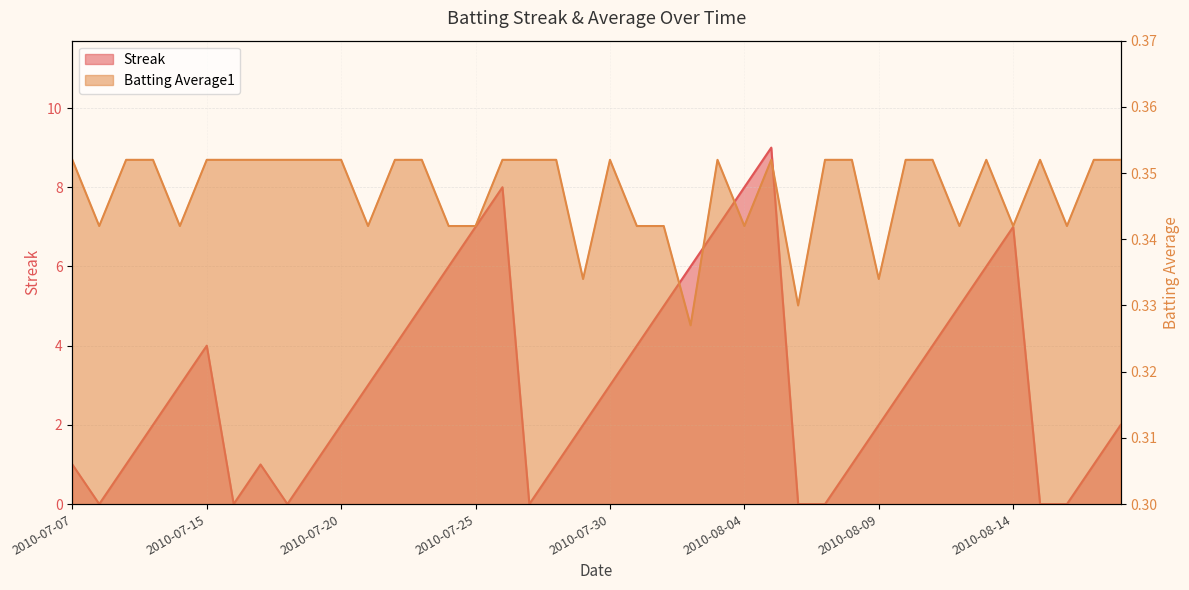

Rank the categories by Streak value from lowest to highest.

2010-07-08, 2010-07-16, 2010-07-18, 2010-07-27, 2010-08-06, 2010-08-07, 2010-08-15, 2010-08-16, 2010-07-07, 2010-07-09, 2010-07-17, 2010-07-19, 2010-07-28, 2010-08-08, 2010-08-17, 2010-07-10, 2010-07-20, 2010-07-29, 2010-08-09, 2010-08-18, 2010-07-11, 2010-07-21, 2010-07-30, 2010-08-10, 2010-07-15, 2010-07-22, 2010-07-31, 2010-08-11, 2010-07-23, 2010-08-01, 2010-08-12, 2010-07-24, 2010-08-02, 2010-08-13, 2010-07-25, 2010-08-03, 2010-08-14, 2010-07-26, 2010-08-04, 2010-08-05